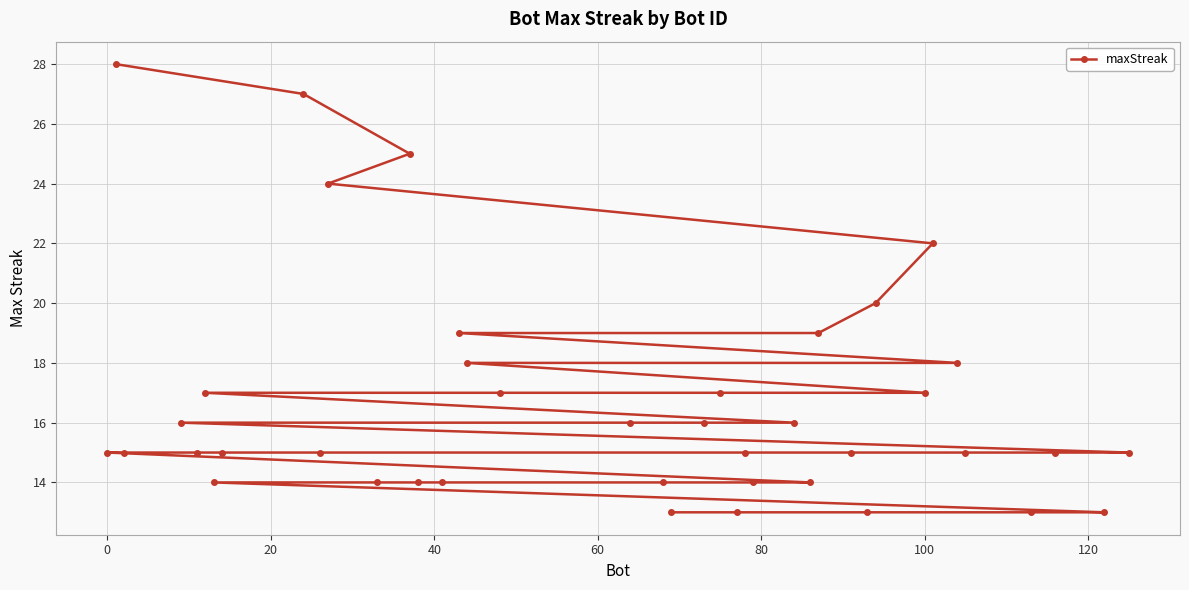

What is the sum of all values?

665